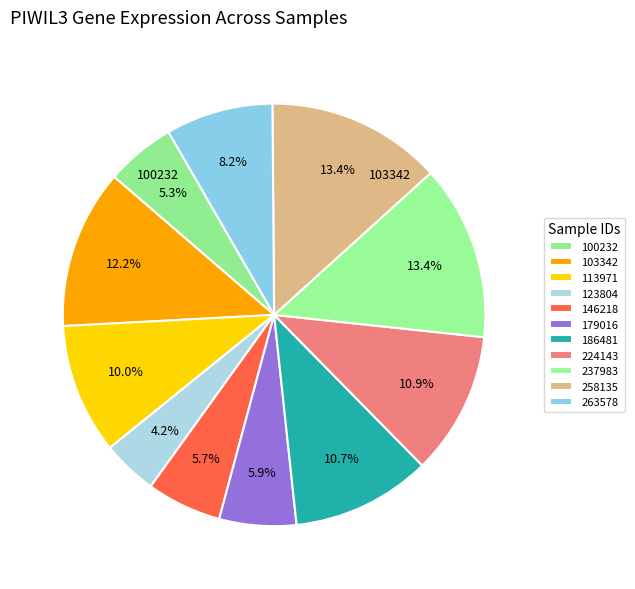

Which slice is the largest?

237983